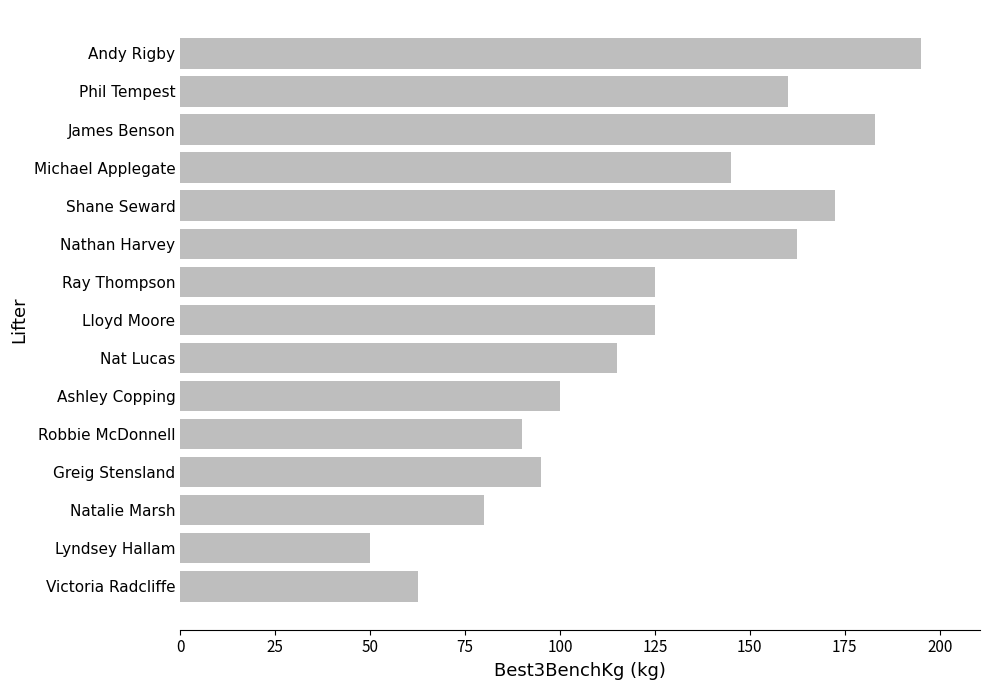

Are the bars horizontal?

Yes